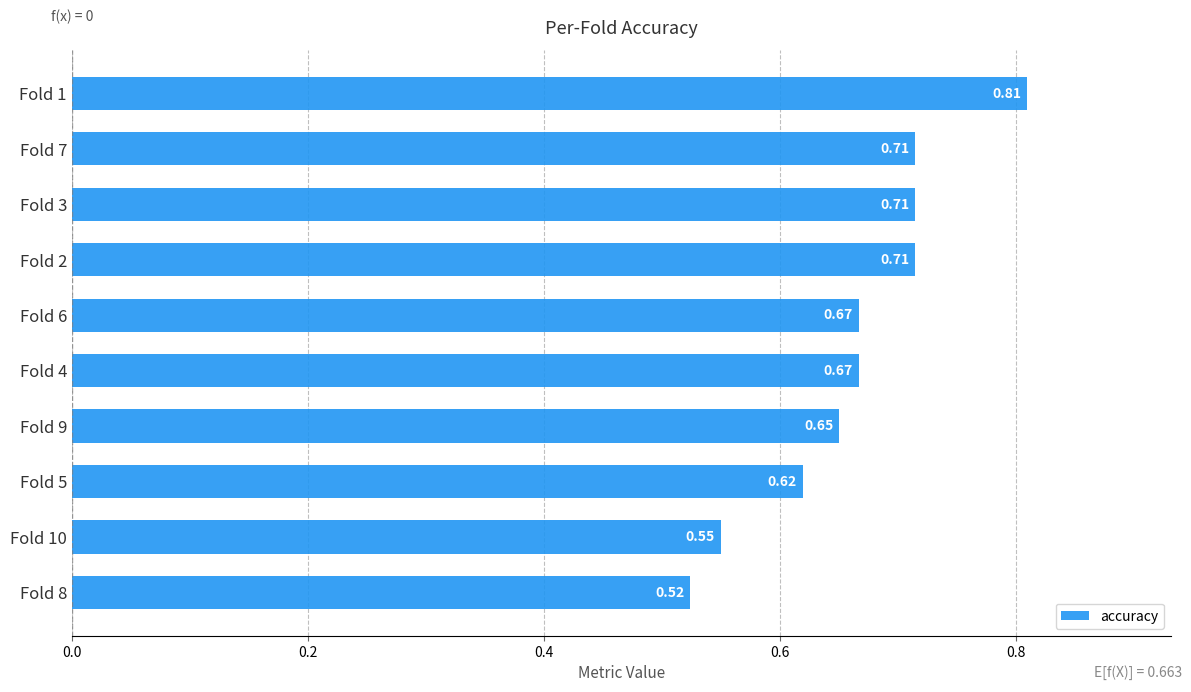

What is the difference between the maximum and second lowest values?

0.3